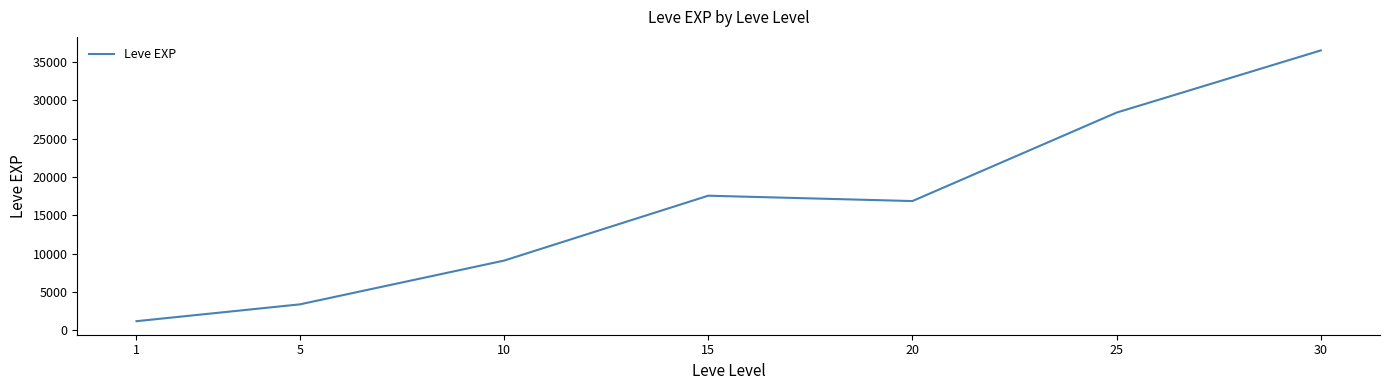

Rank the categories by value from highest to lowest.

30, 25, 15, 20, 10, 5, 1